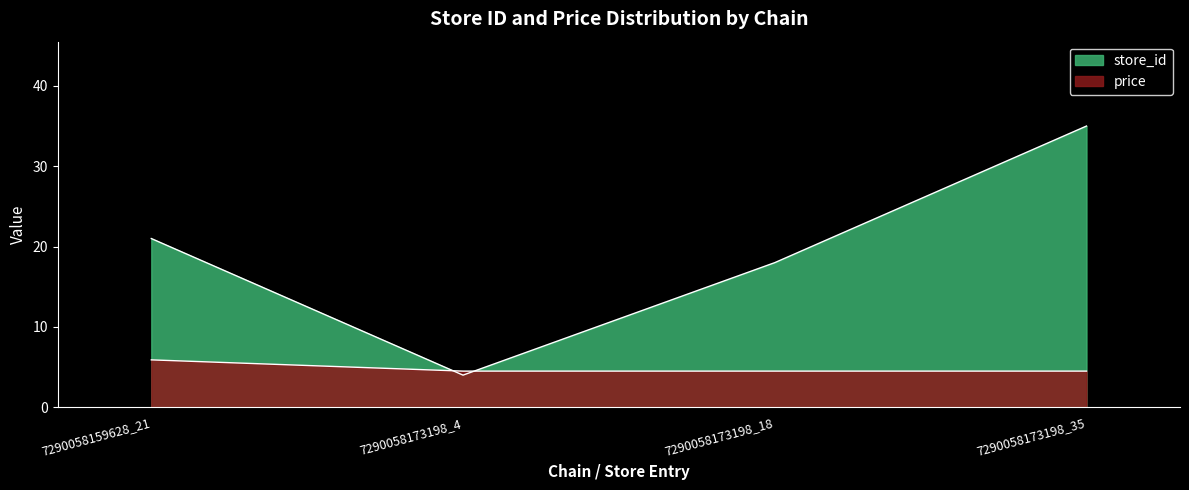

At which category is the sum across all series the highest?

7290058173198_35